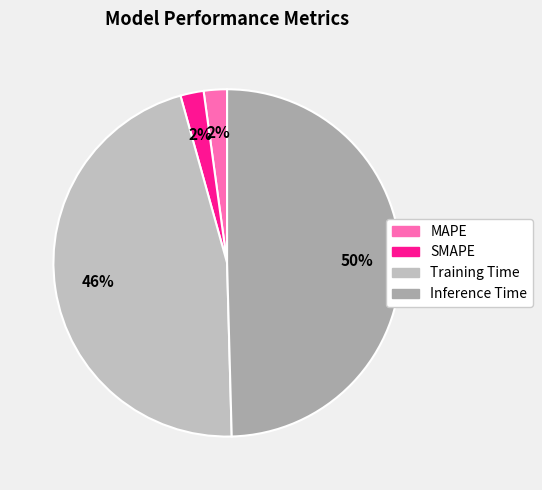

Rank the categories by value from highest to lowest.

Inference Time, Training Time, MAPE, SMAPE